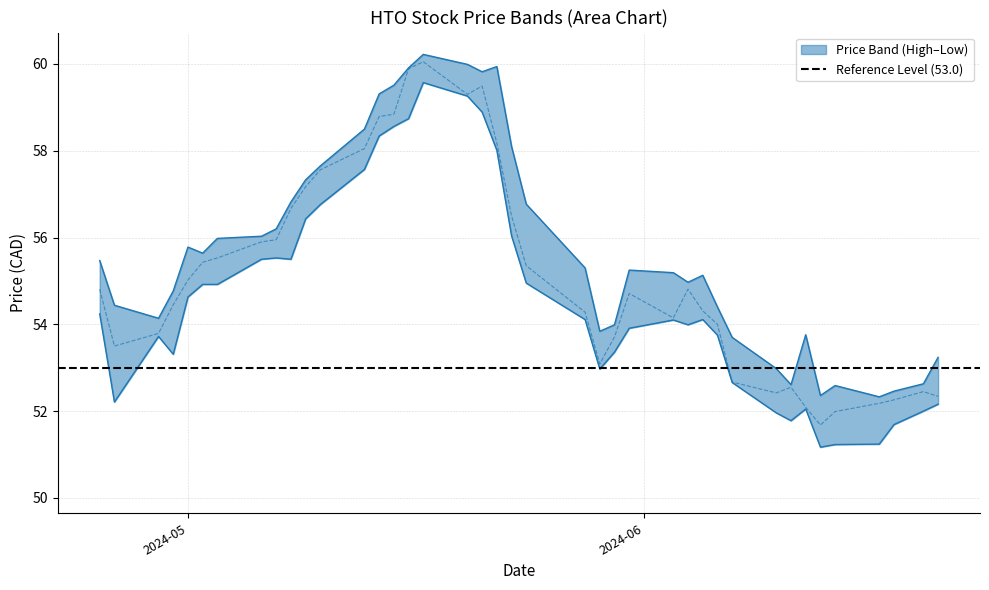

In Close, how many points are lower than both neighbors (excluding endpoints)?

6